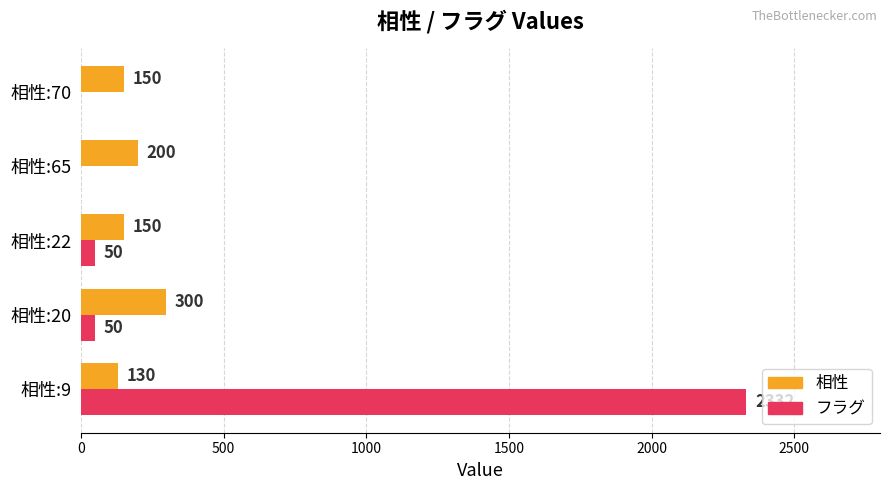

Which series has the largest total across all categories?

フラグ